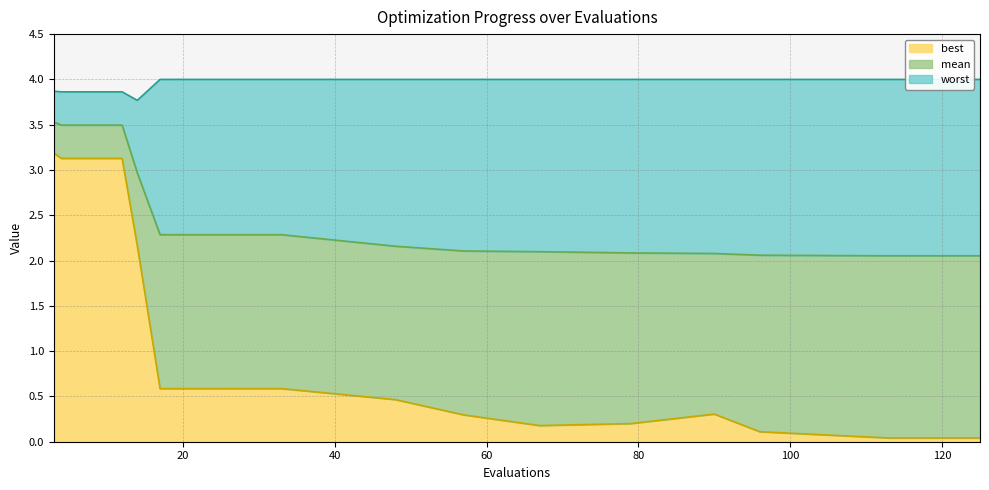

At how many categories does at least one series exceed 3?

20